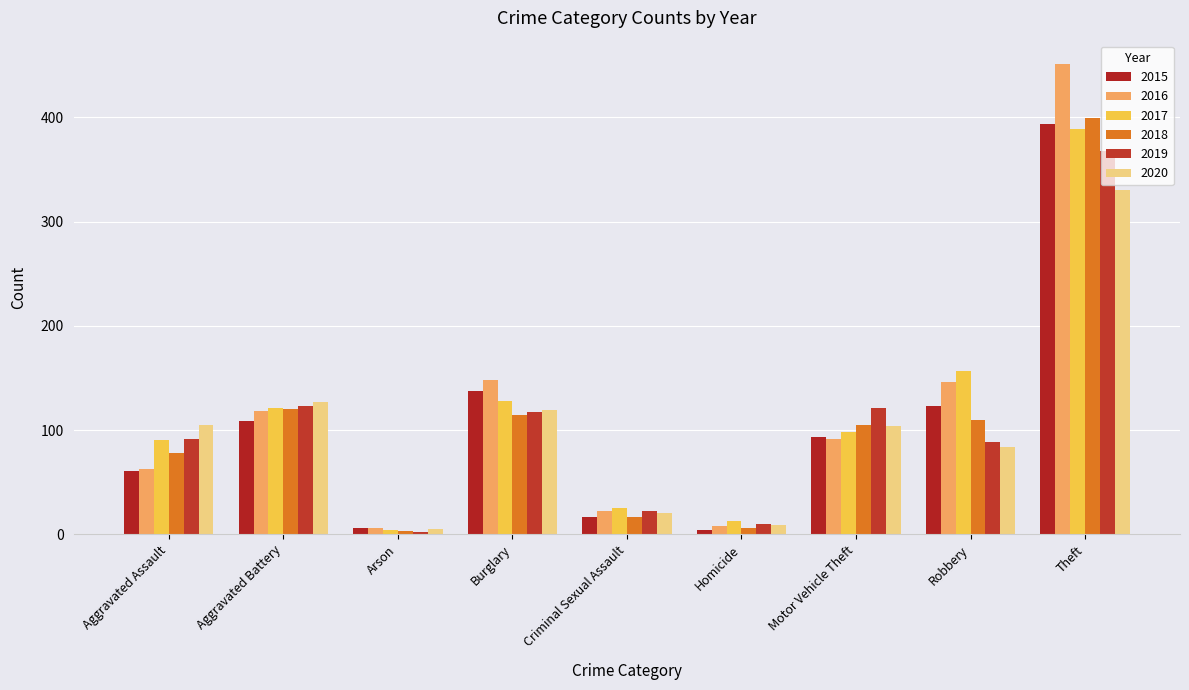

Which series changed the most between Arson and Robbery?

2017